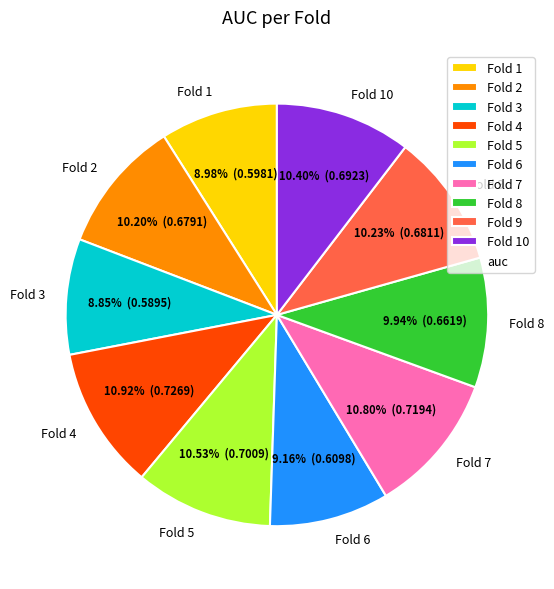

What percentage is the Fold 5 slice, to the nearest percent?

11%